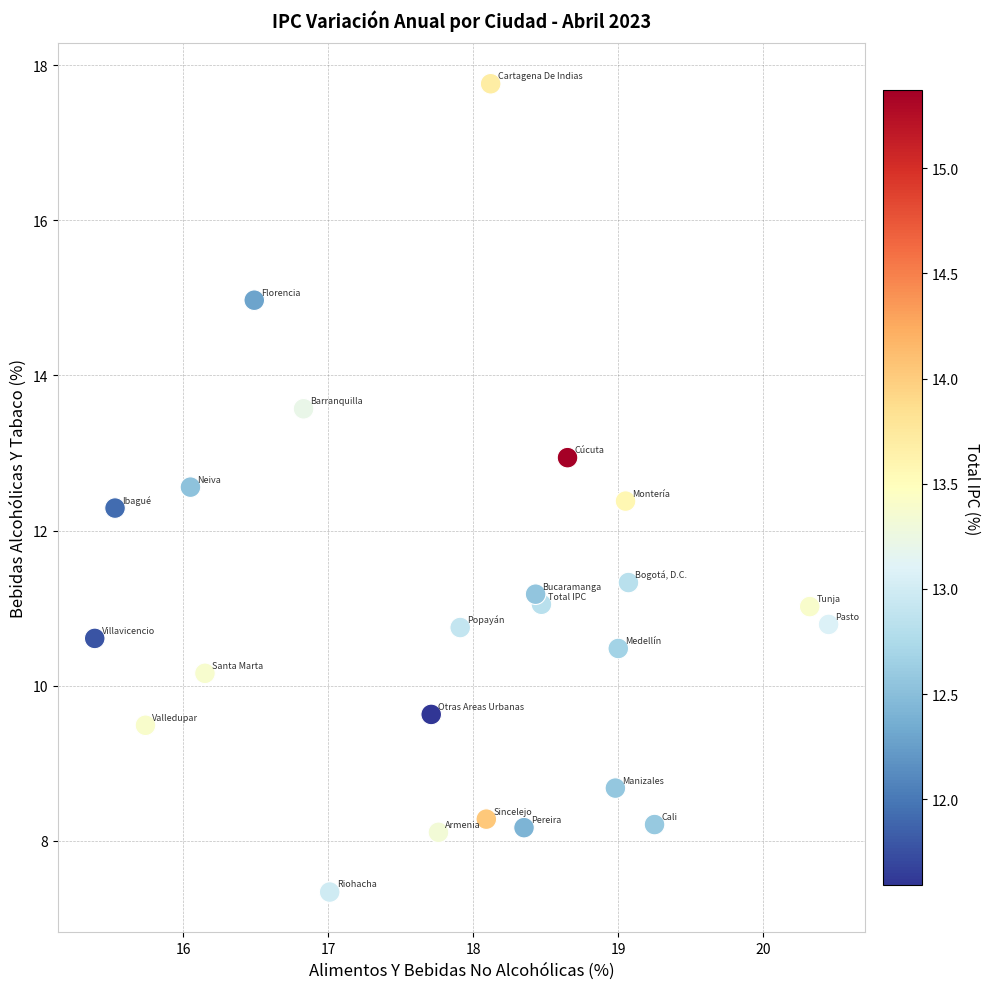

What is the range of X values (max minus min)?

5.1